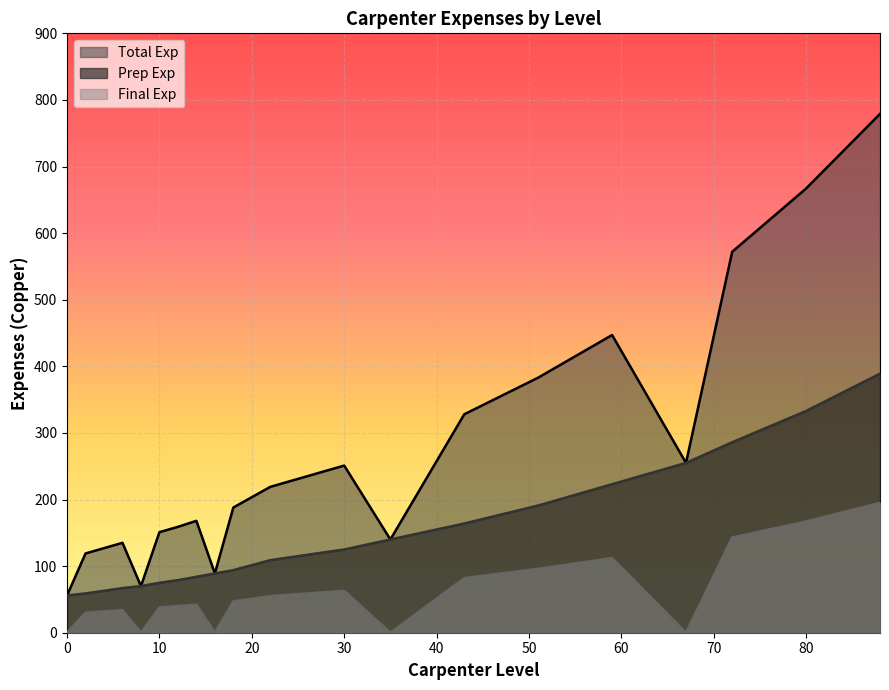

How many lines are shown in the chart?

3